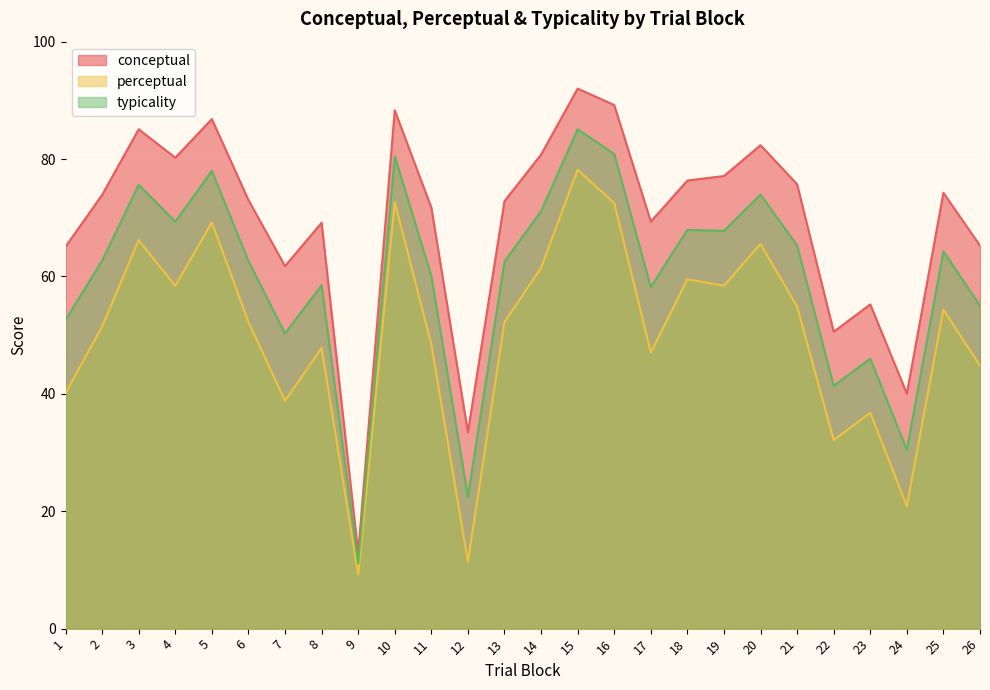

The value of conceptual at 24 is 40.0. True or false?

True